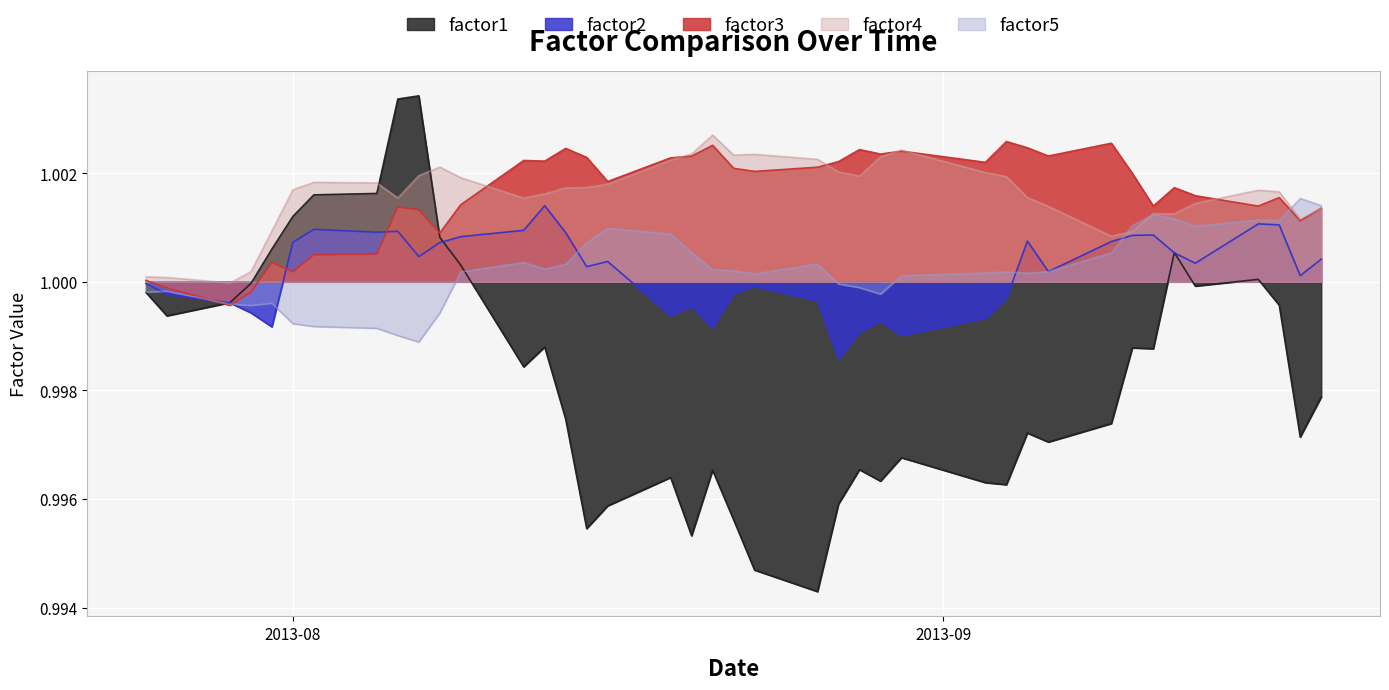

What is the label of the 19th point from the right?

2013-08-23